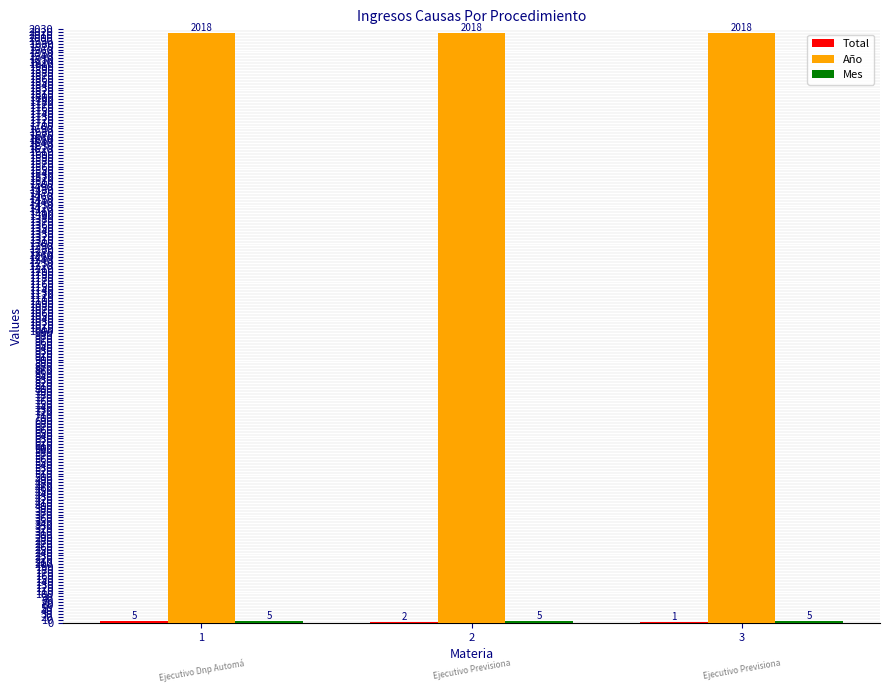

At which category is the sum across all series the highest?

1